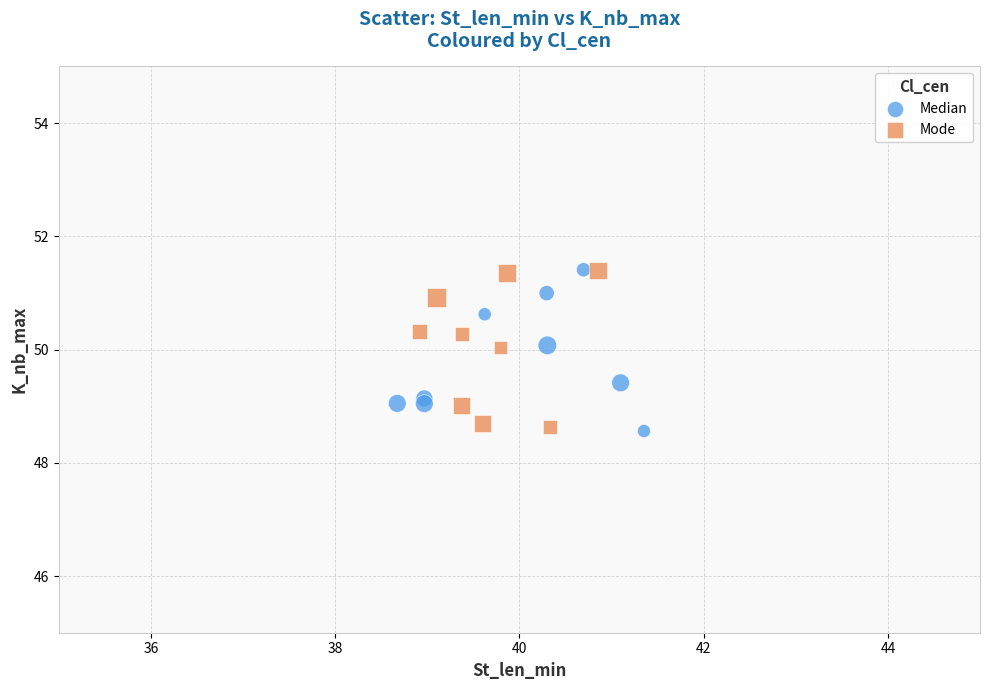

What are all the series names shown in the legend?

Median, Mode